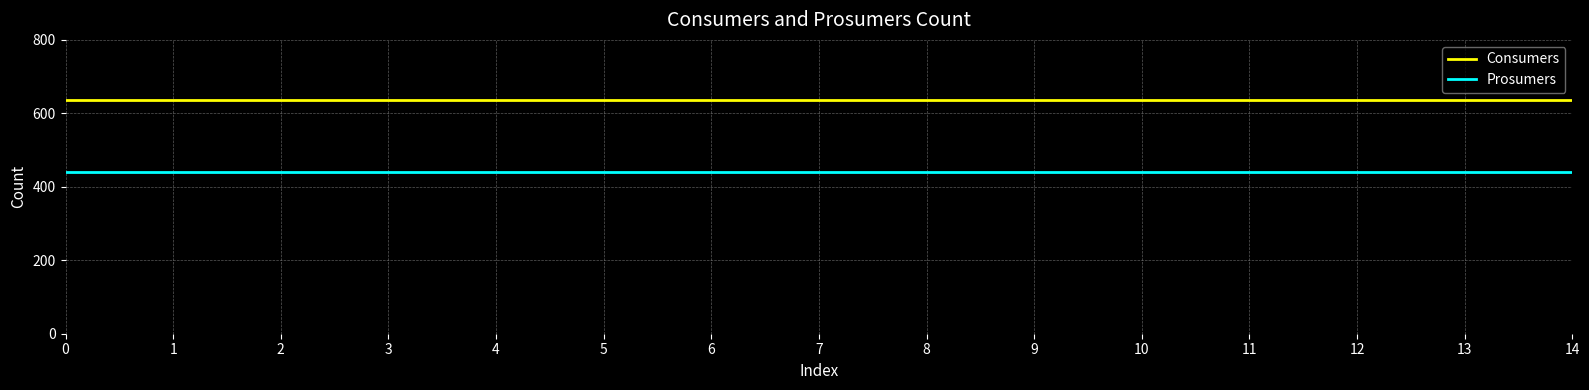

True or false: Prosumers and Consumers intersect in this chart.

False